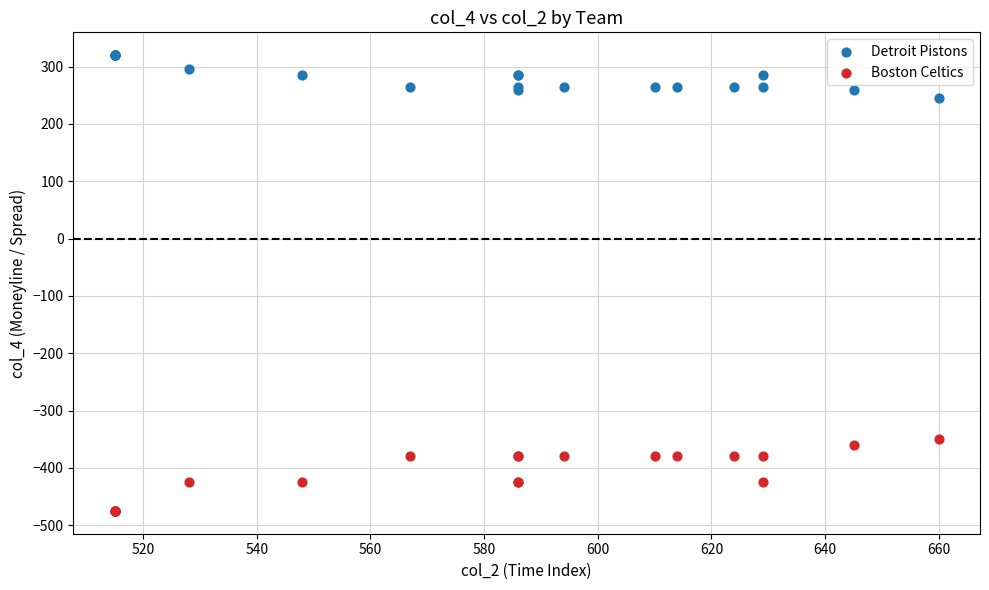

Which series contains the lowest Y value?

Boston Celtics